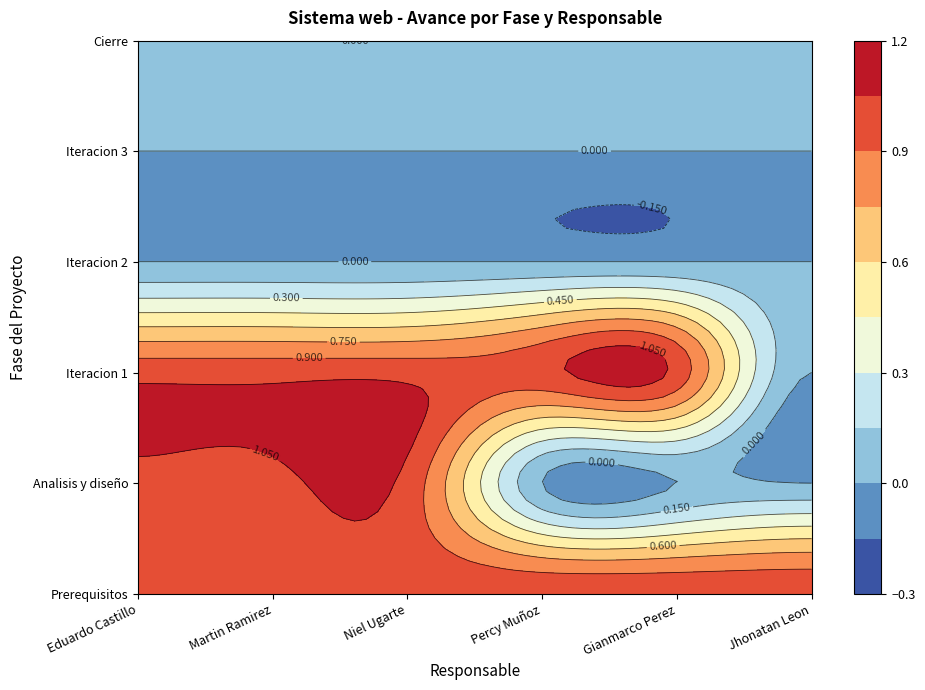

At which label is Iteracion 3 closest to 0?

Eduardo Castillo